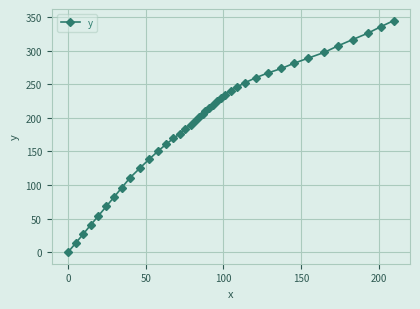

What is the value of the 37th point from the left?

316.4